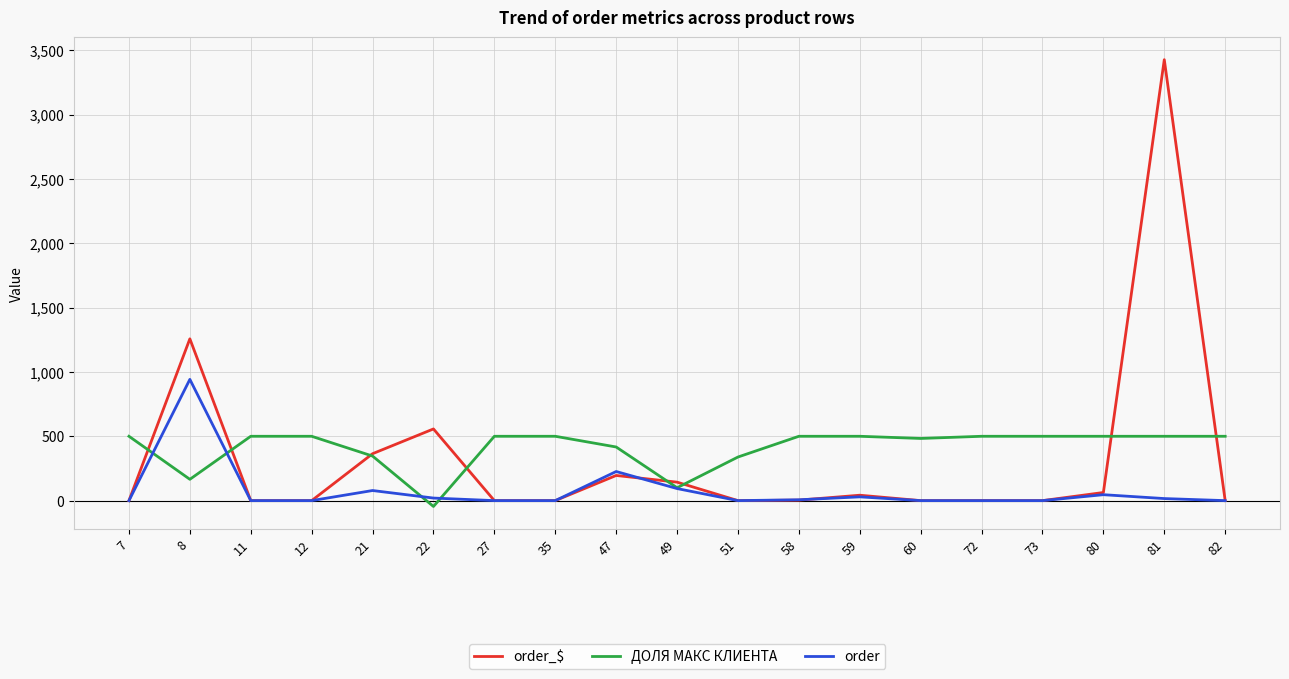

What is the spread (max minus min) of values at 60?

483.1